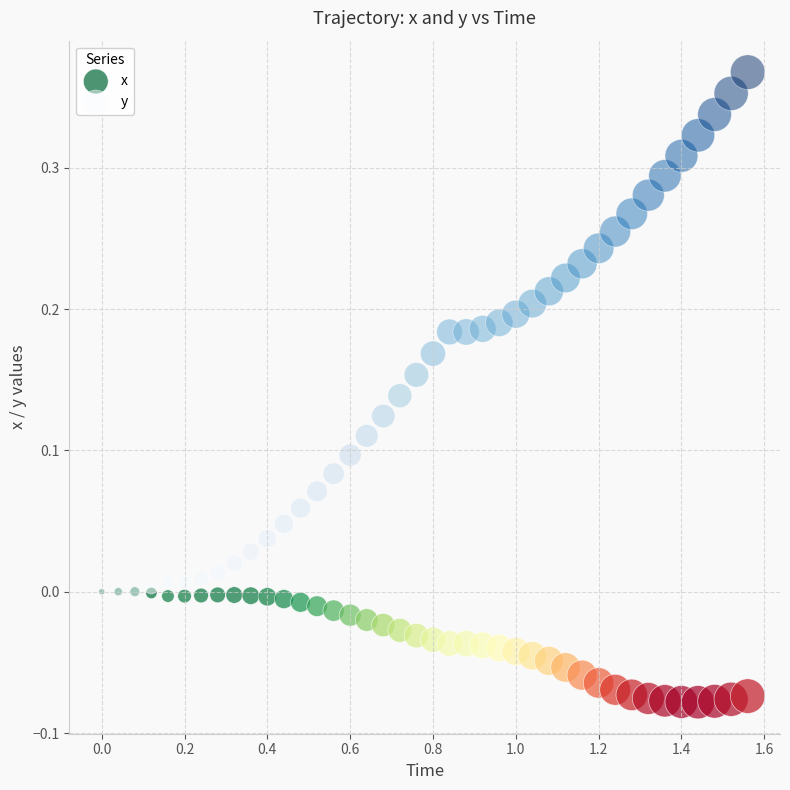

Which series has the largest Y range (max minus min)?

y